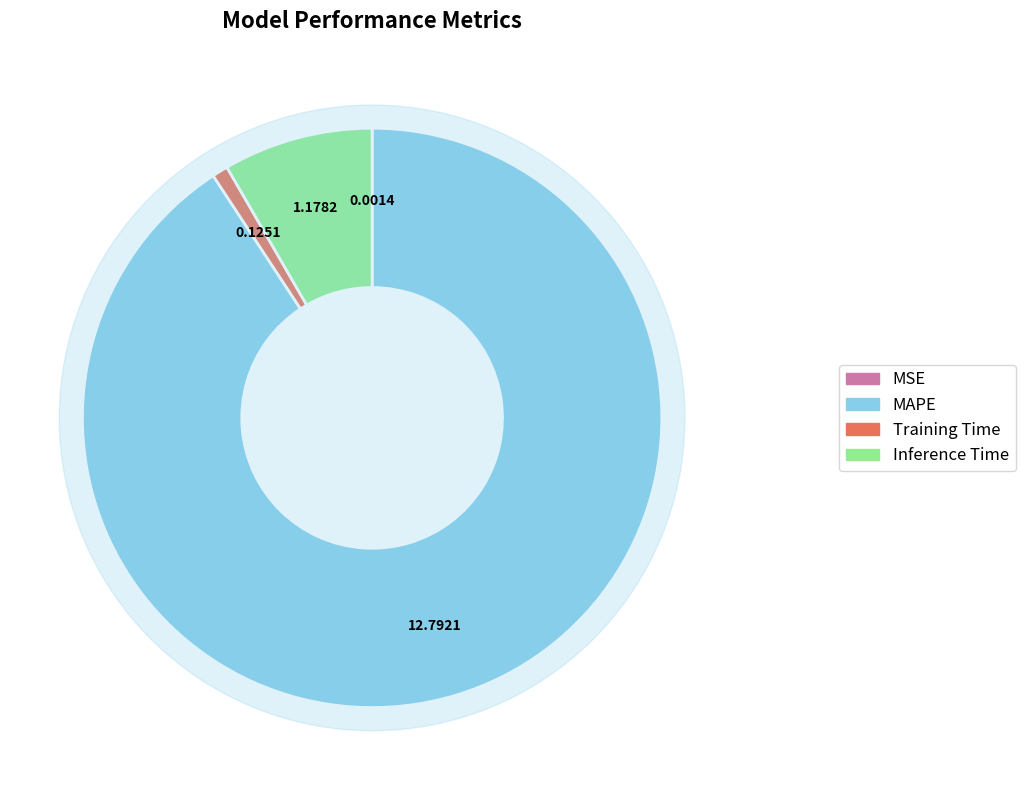

Rank the categories by value from lowest to highest.

MSE, Training Time, Inference Time, MAPE